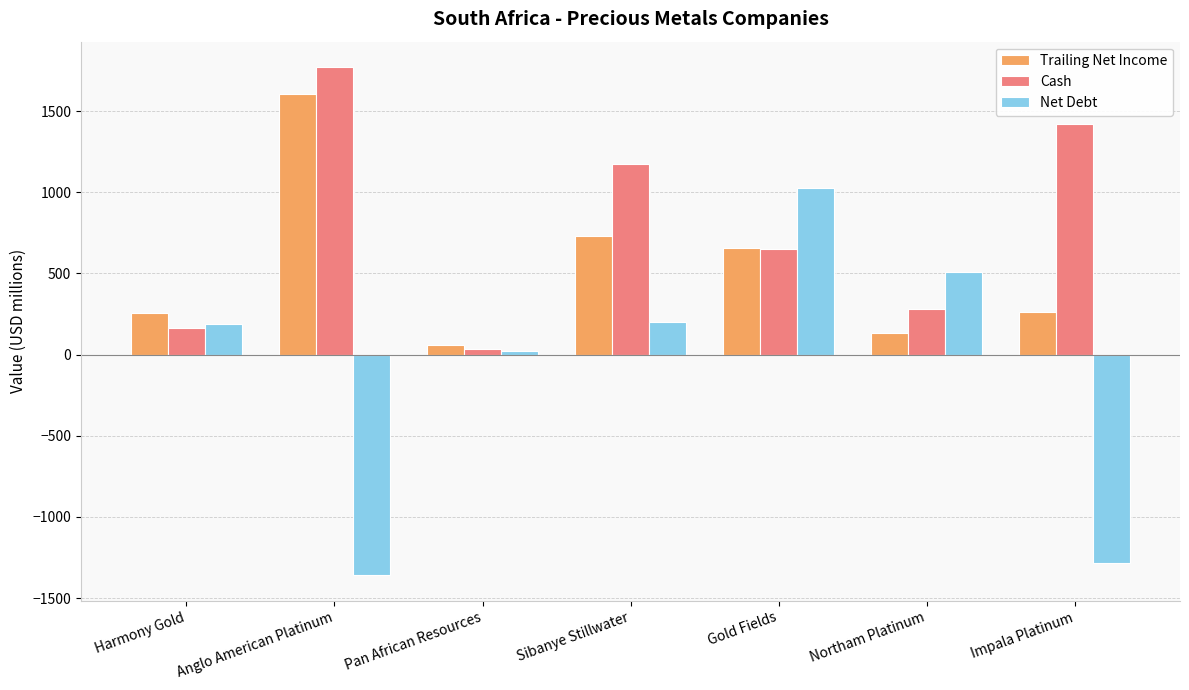

Which series has the largest total across all categories?

Cash